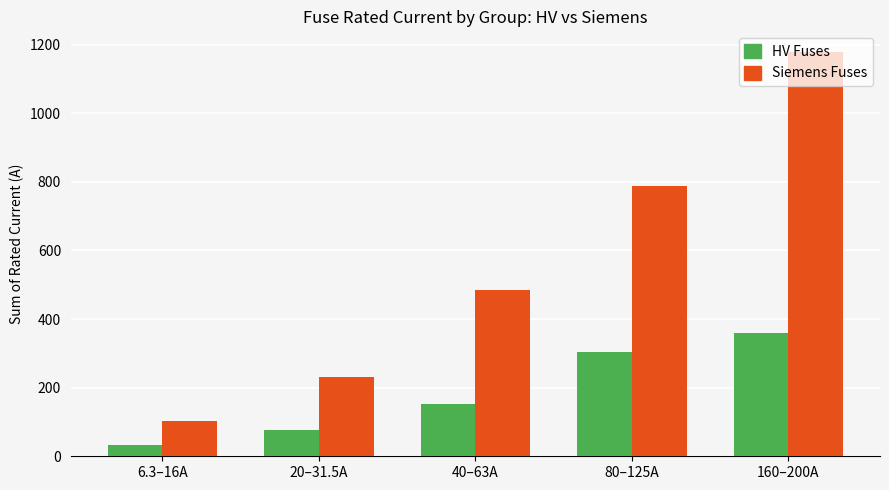

Which category has the lowest value across all series?

6.3–16A